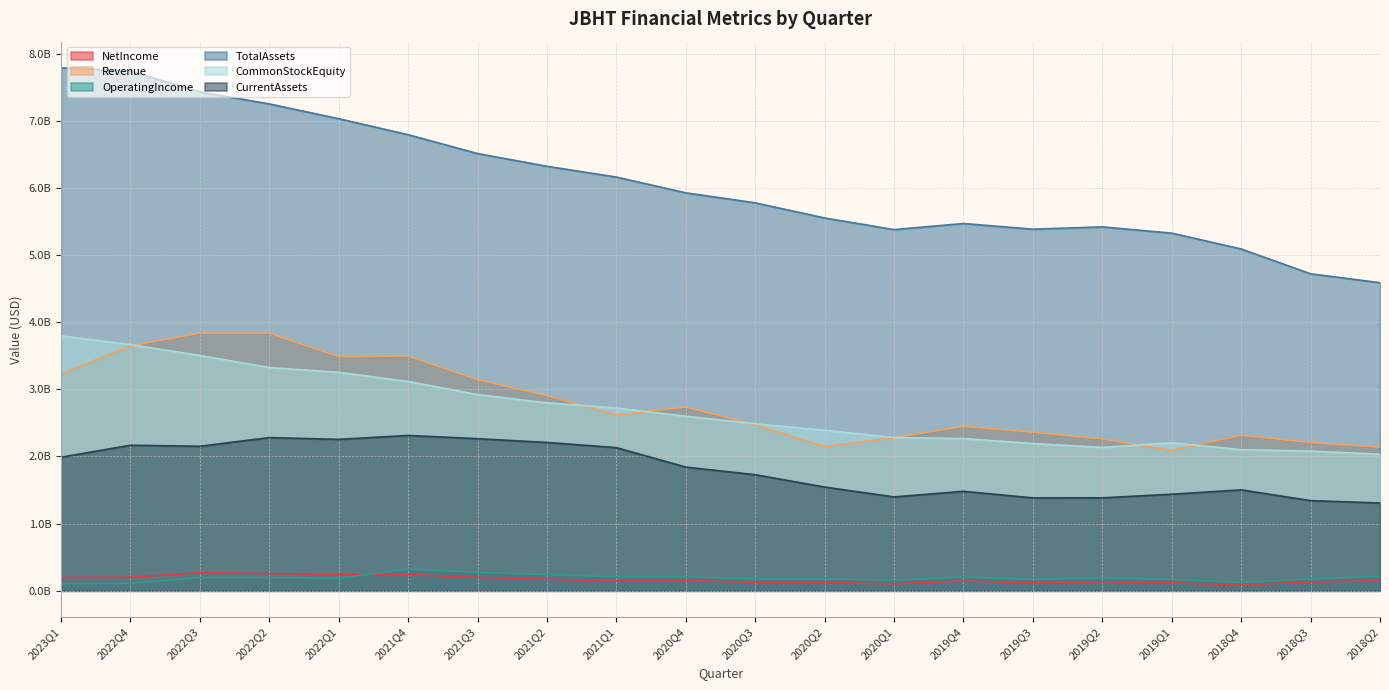

At which label is NetIncome closest to 179031500?

2021Q2